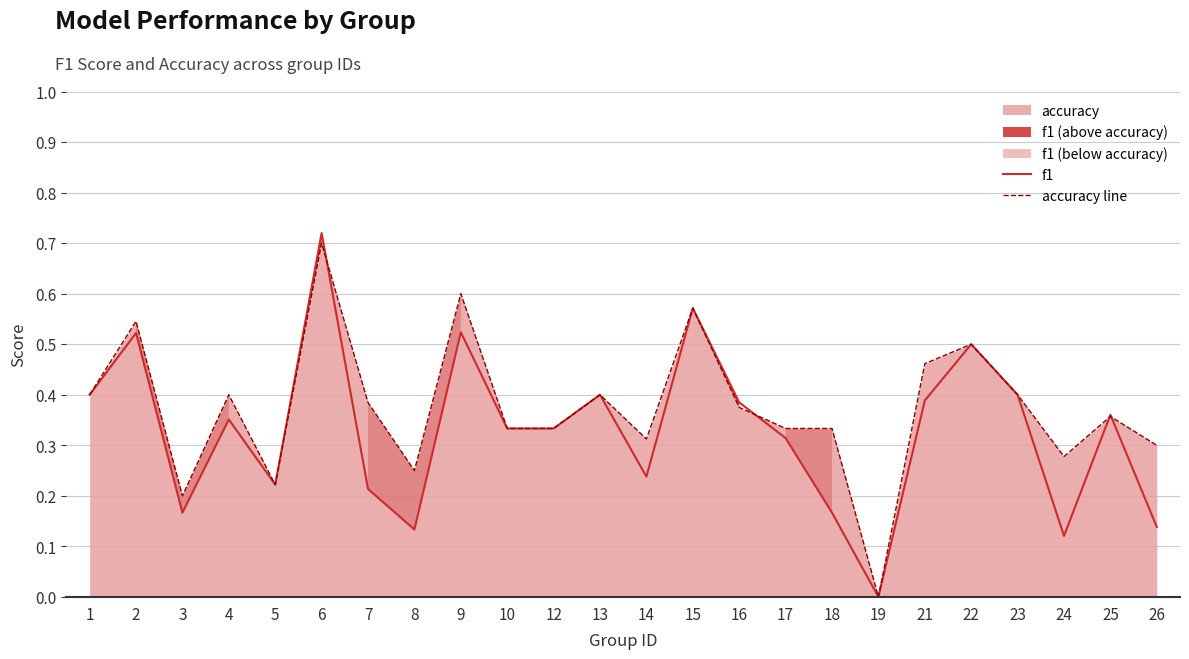

The f1 series shows 0.2 at 23. True or false?

False